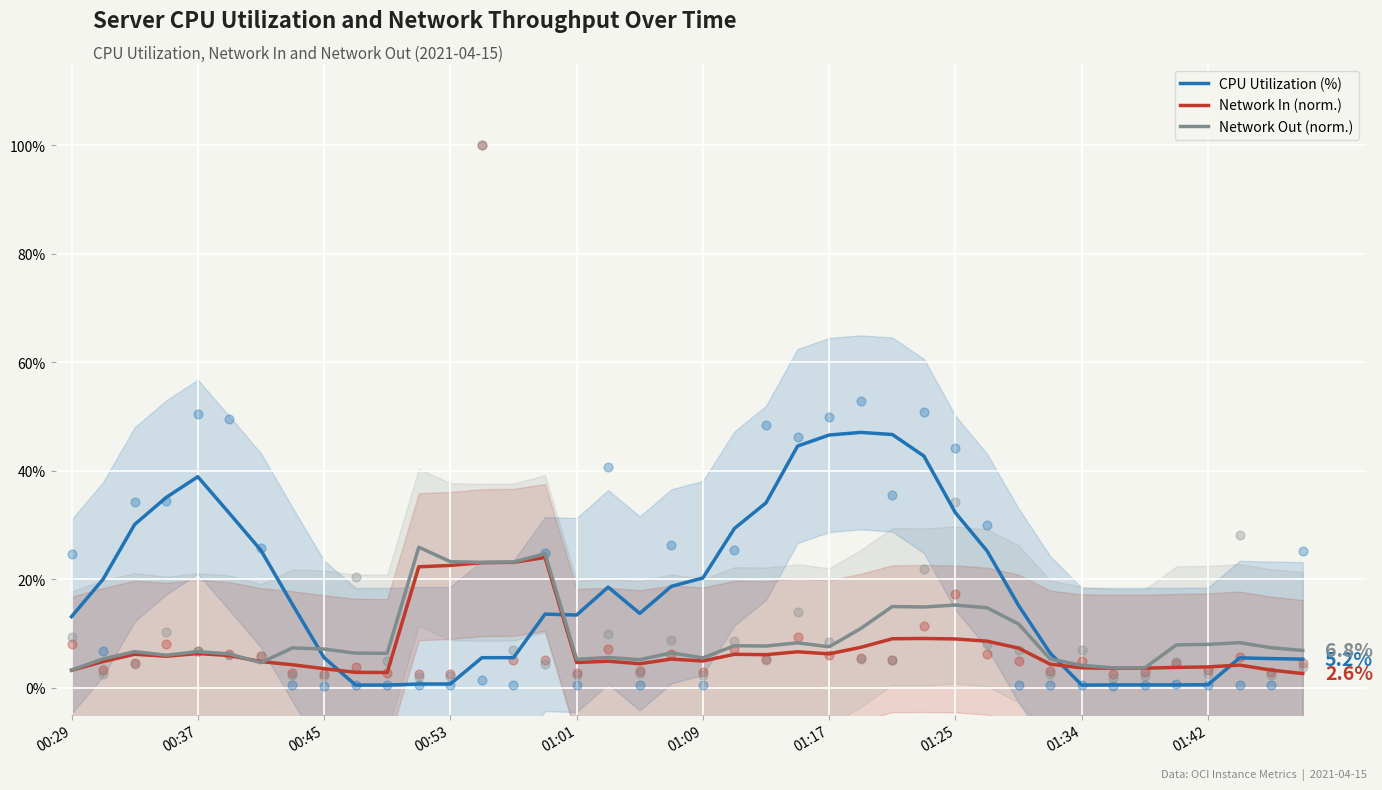

What is the total value across all series at 39?

14.7